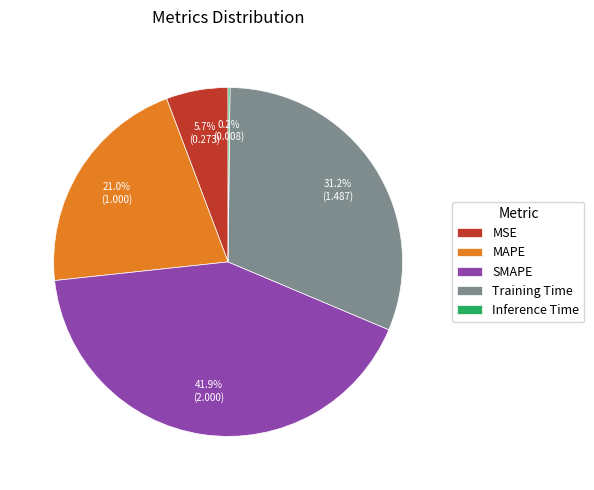

What is the total percentage of Training Time and SMAPE?

73.1%